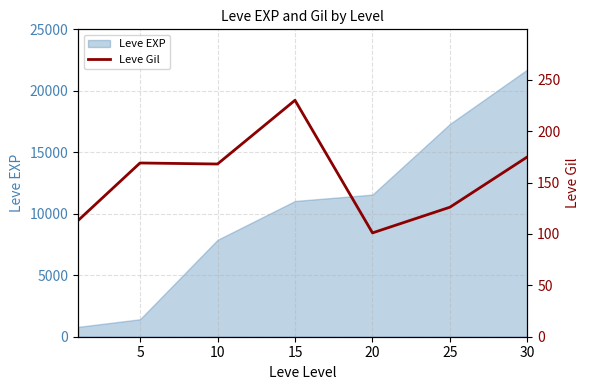

What is the greatest value displayed?

230